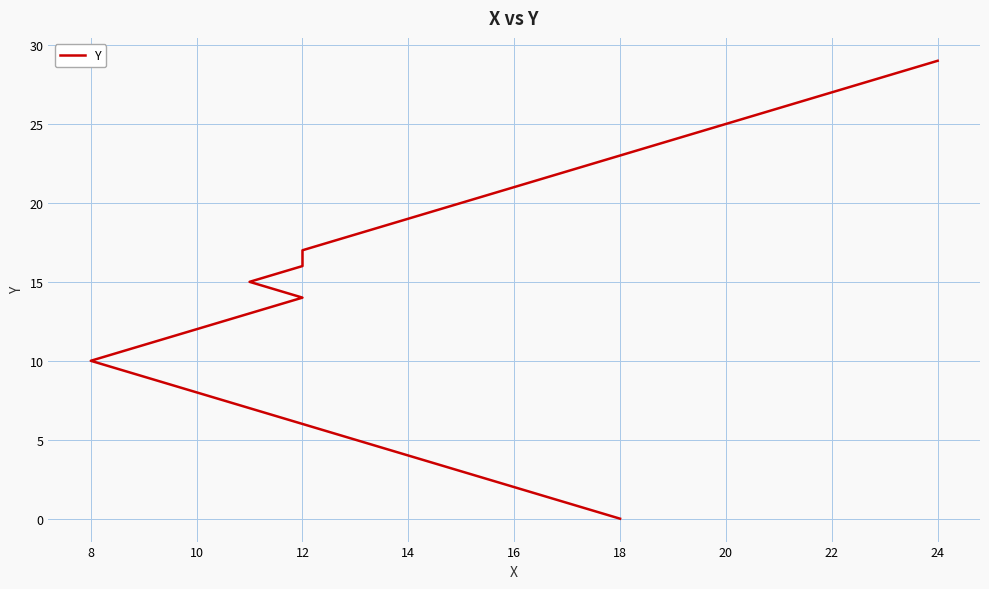

Where is the data nearest to the value 14?

12